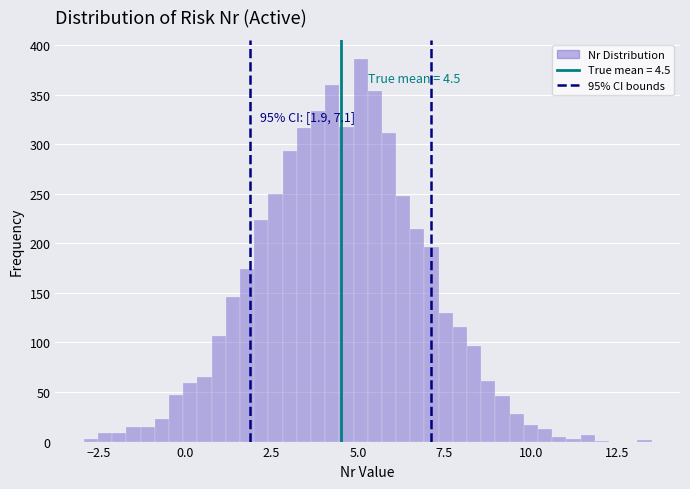

Read against the x-axis, roughly where is the centre of the tallest bar?

5.0